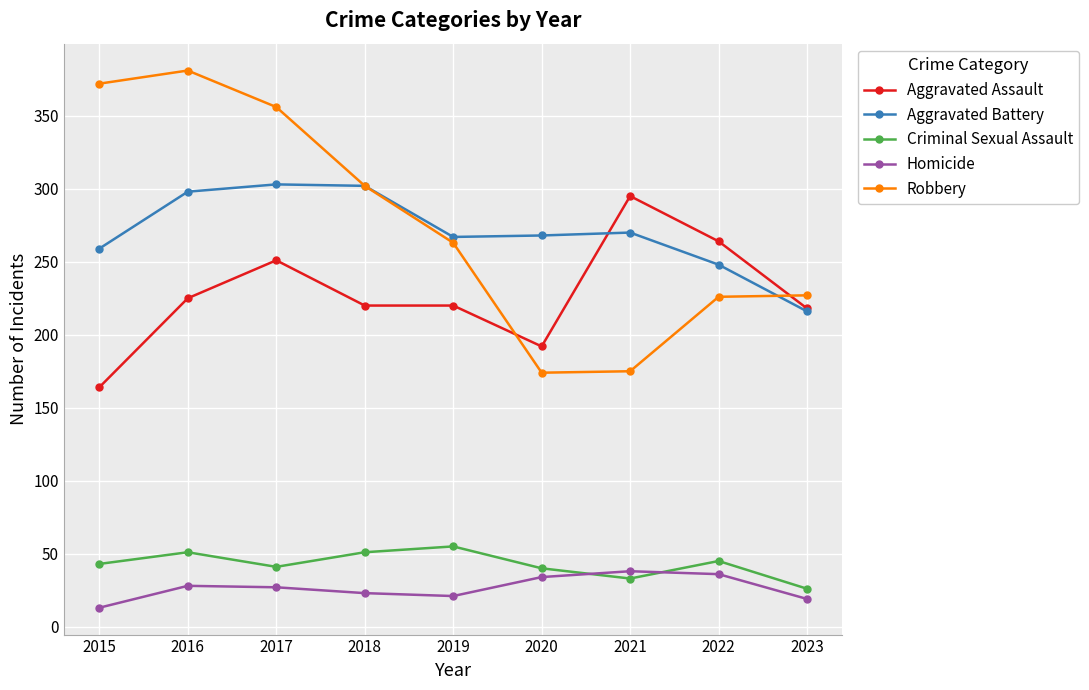

How many lines are shown in the chart?

5